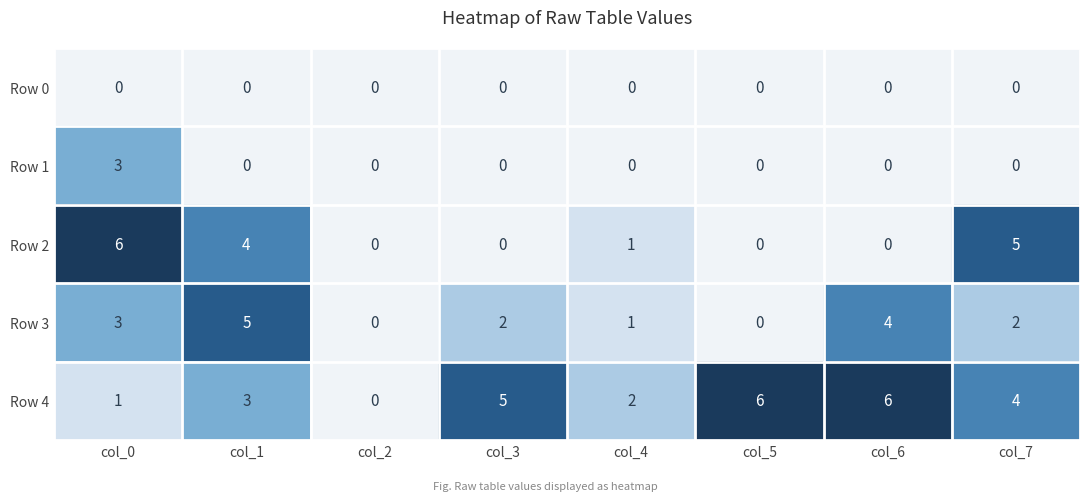

What is the sum of all Row 1 values?

3